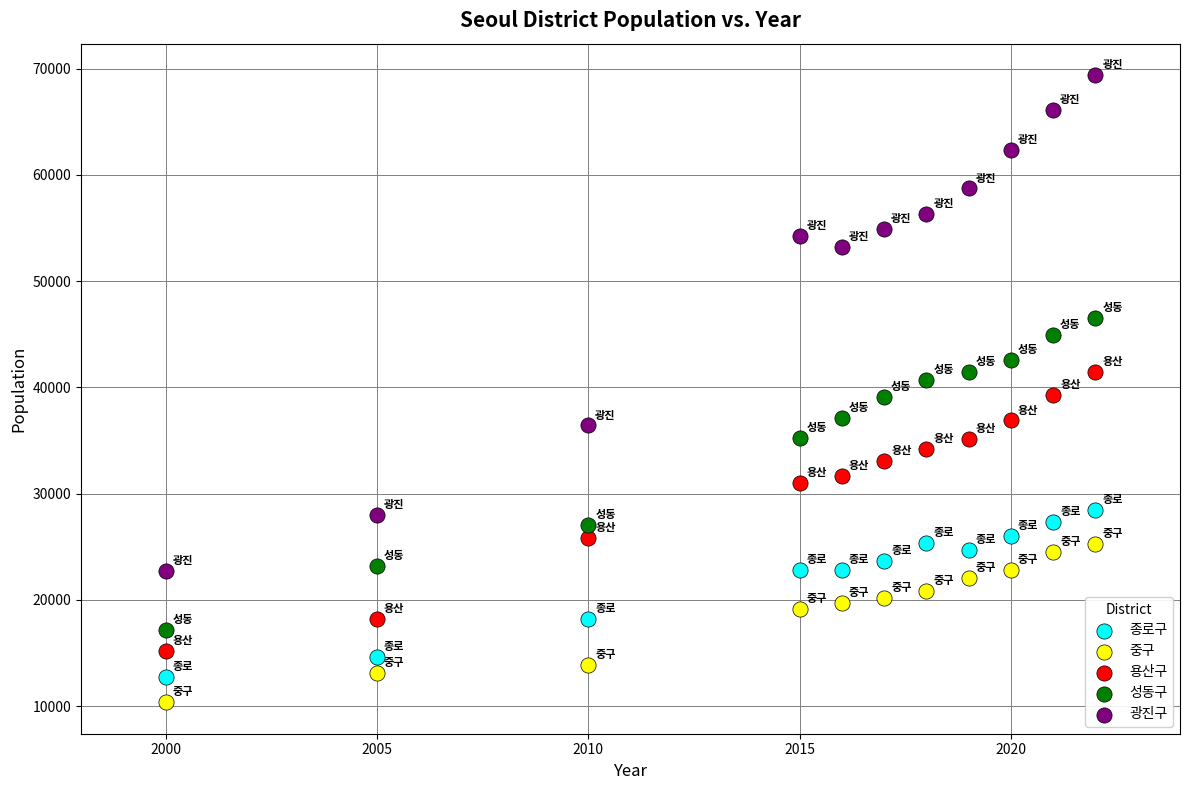

Across all data points, what is the range of X values (max minus min)?

22